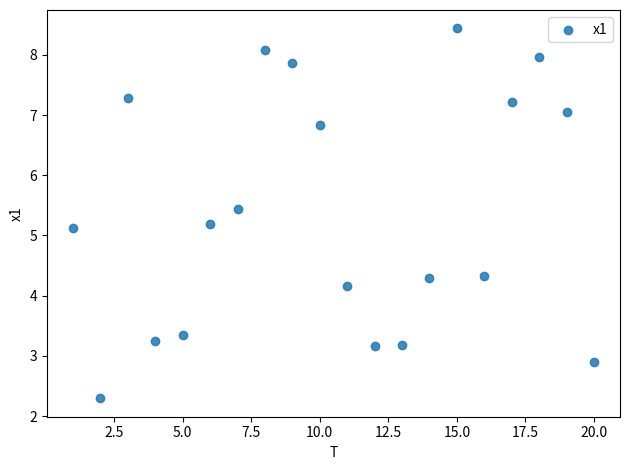

List the coordinates of all points as (X, Y) pairs, reading left to right.

(1.0, 5.1)  (2.0, 2.3)  (3.0, 7.3)  (4.0, 3.3)  (5.0, 3.4)  (6.0, 5.2)  (7.0, 5.4)  (8.0, 8.1)  (9.0, 7.9)  (10.0, 6.8)  (11.0, 4.2)  (12.0, 3.2)  (13.0, 3.2)  (14.0, 4.3)  (15.0, 8.4)  (16.0, 4.3)  (17.0, 7.2)  (18.0, 8.0)  (19.0, 7.0)  (20.0, 2.9)